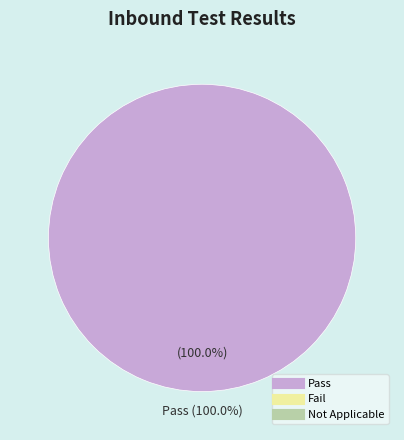

Which slice is the smallest?

Fail